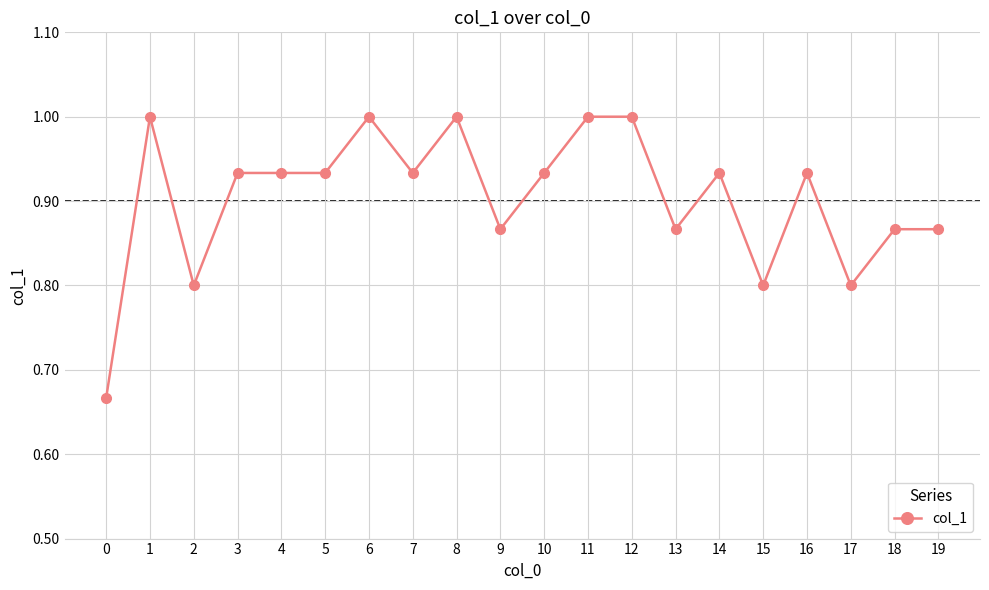

What is the greatest value displayed?

1.0